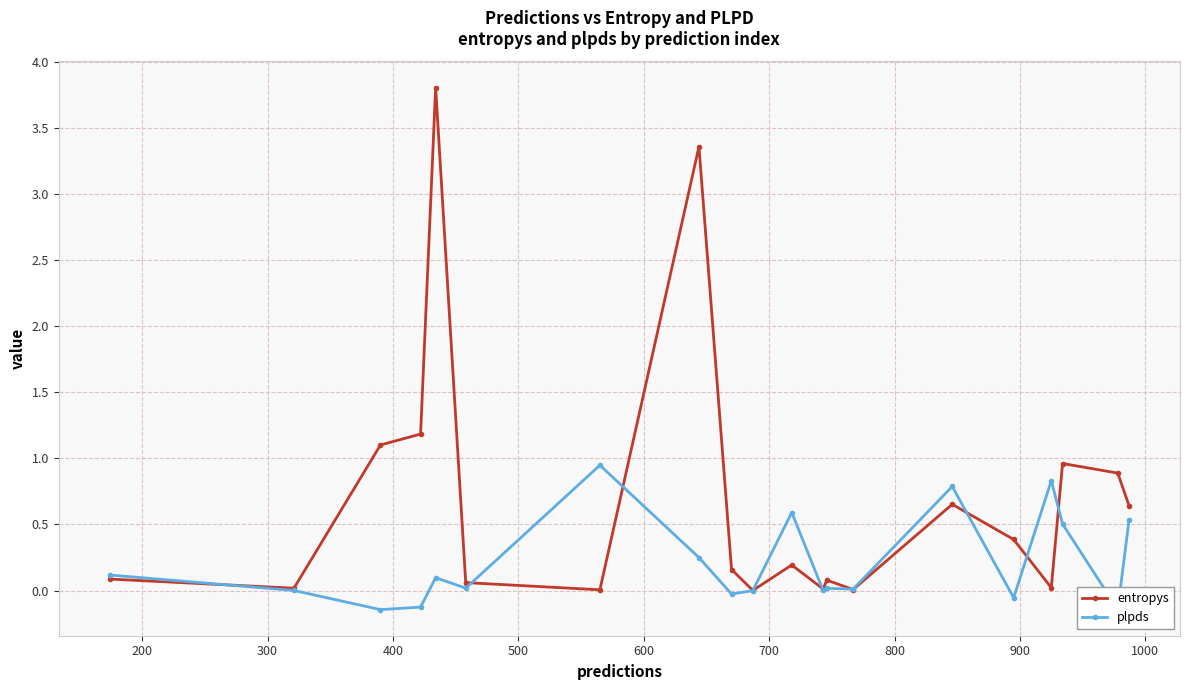

How many lines are shown in the chart?

2